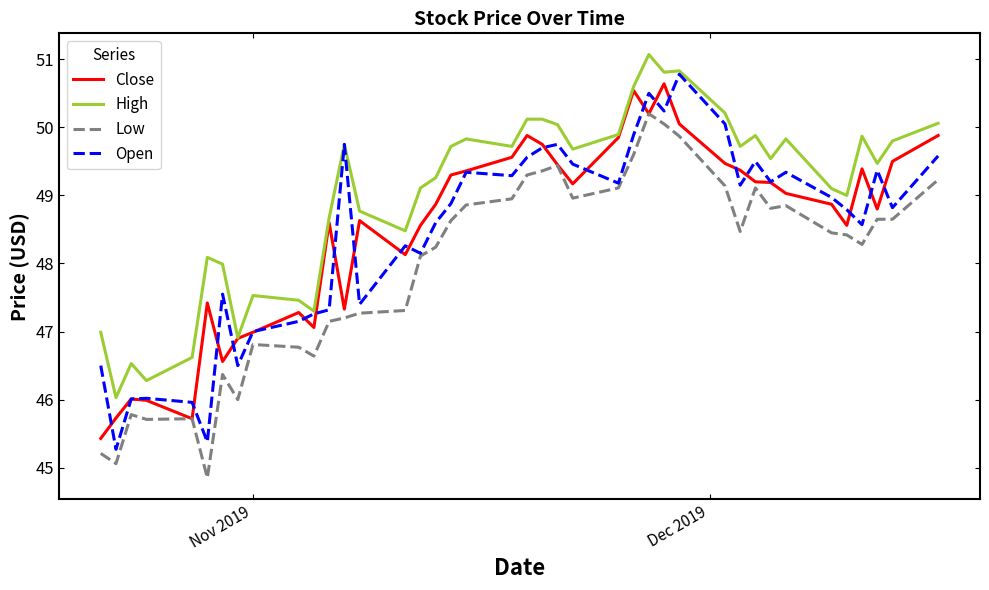

What is the maximum value for High?

51.1